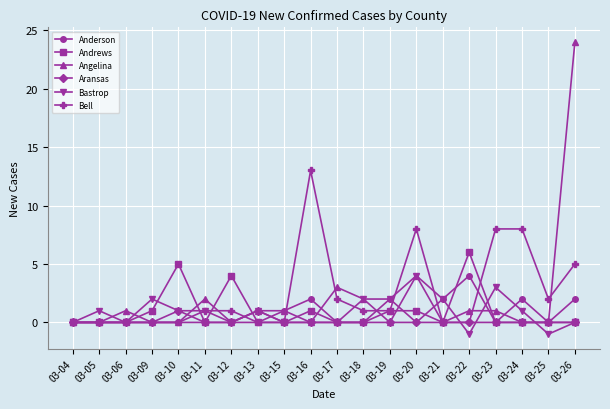

True or false: Andrews has more than 1 interior local peaks.

True